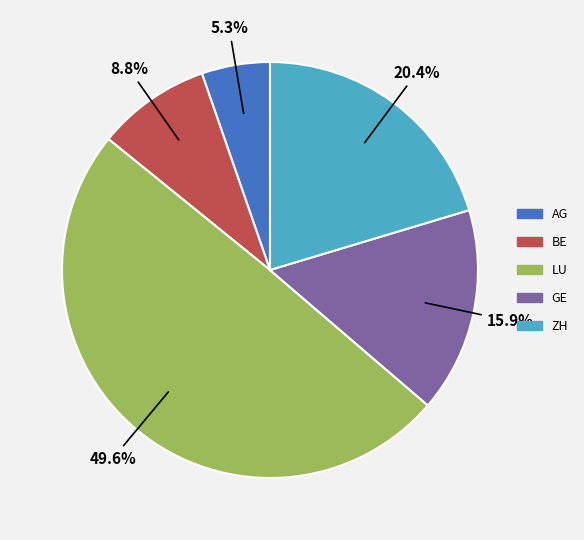

What is the ratio of the value at AG to the value at ZH?

0.3